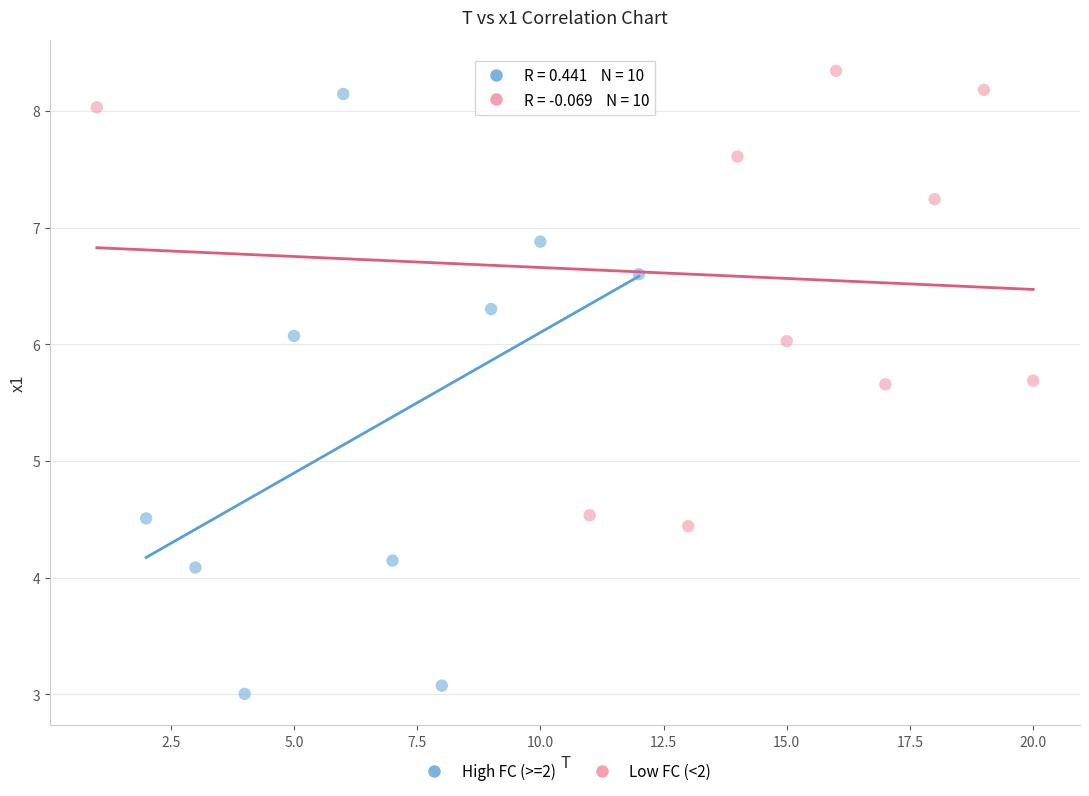

What are all the series names shown in the legend?

High FC (>=2), Low FC (<2)